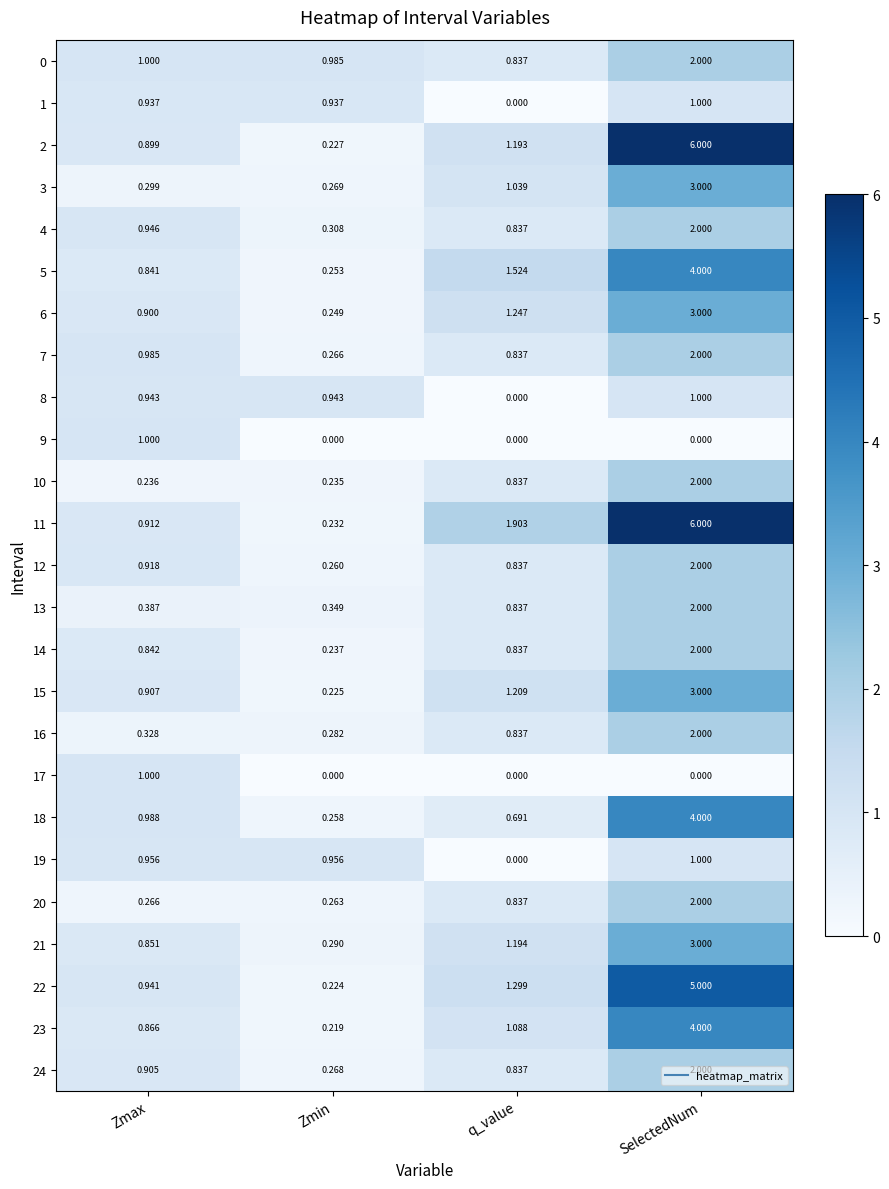

Which series changed the most between Zmax and SelectedNum?

2